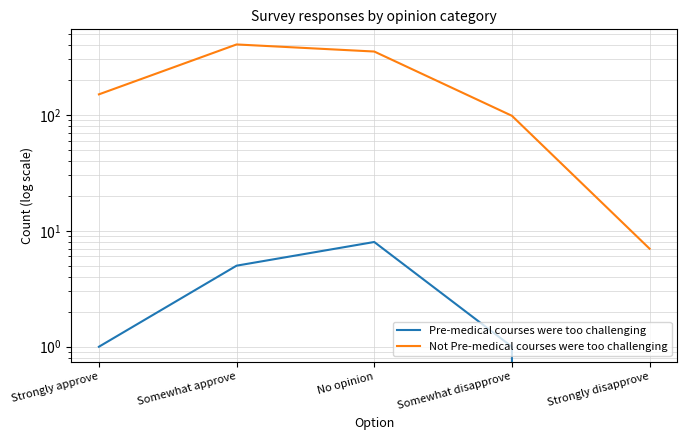

What are all the series names shown in the legend?

Pre-medical courses were too challenging, Not Pre-medical courses were too challenging